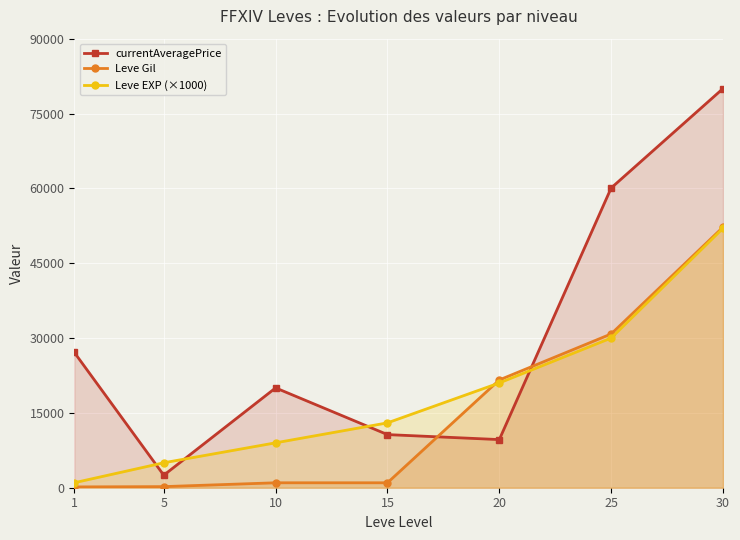

Reading left to right, extract all data points from this chart.

currentAveragePrice: 27128	2507	20009	10648	9647	60074	80000
Leve Gil: 160	220	990	990	21600	30820	52220
Leve EXP (×1000): 1000	5000	9000	13000	21000	30000	52000